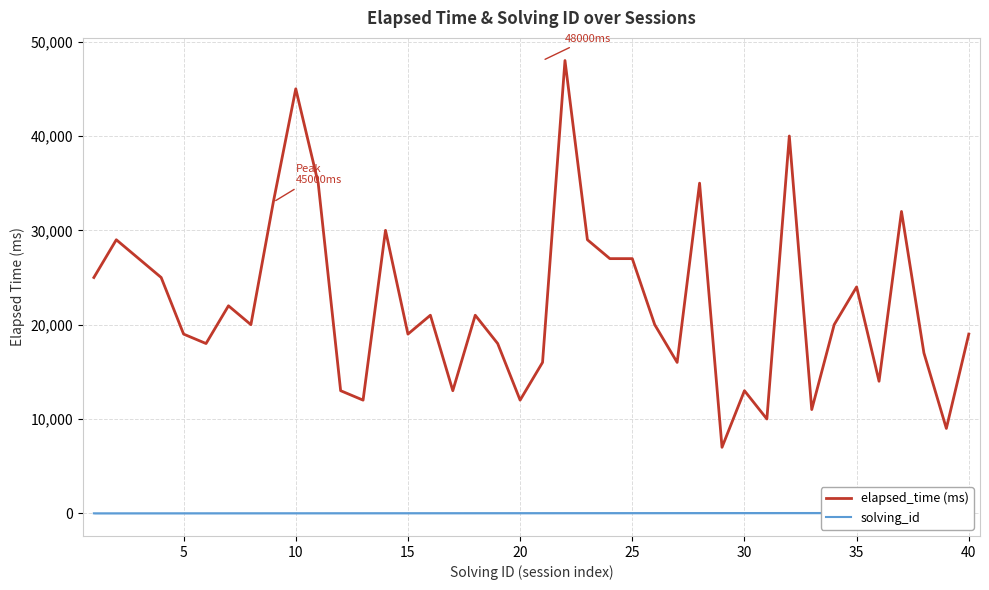

What is the lowest value of the elapsed_time (ms) series?

7000